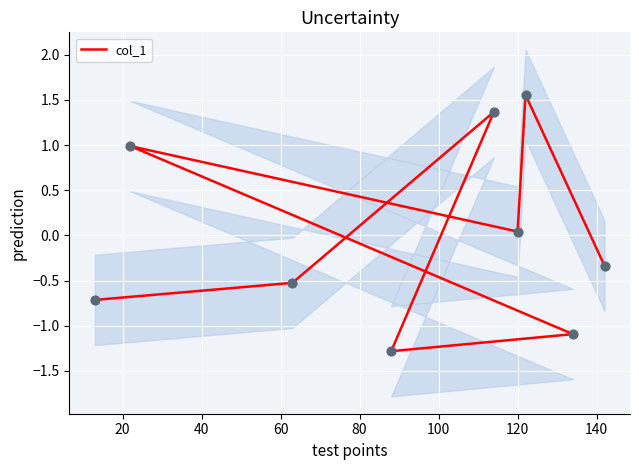

Between 120 and 80, which is larger?

120